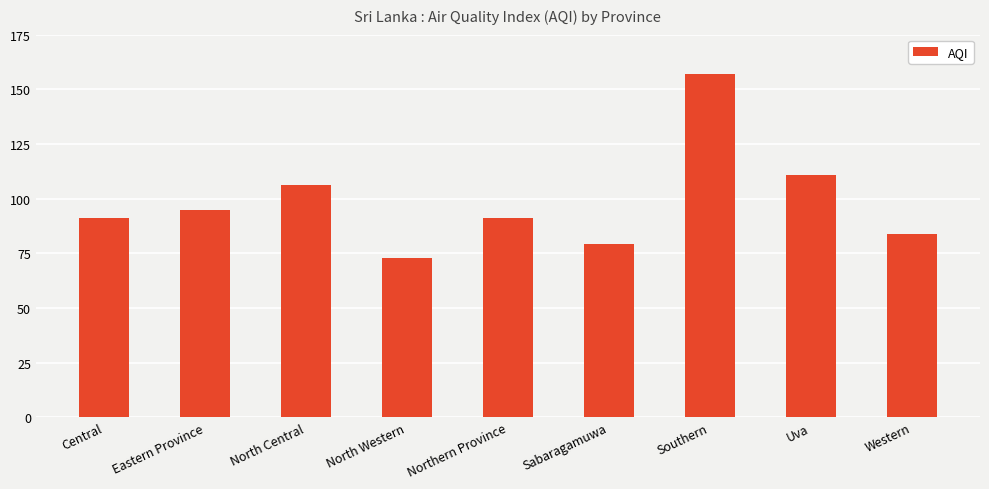

What is the average value?

99